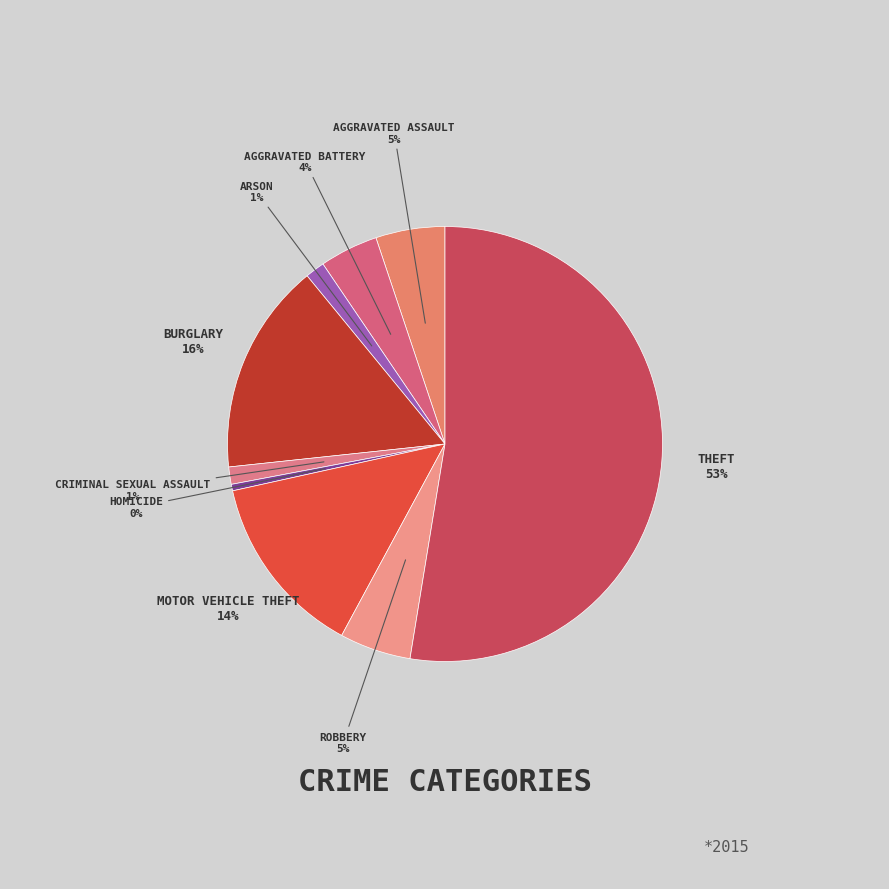

Which category has the biggest portion of the pie?

Theft